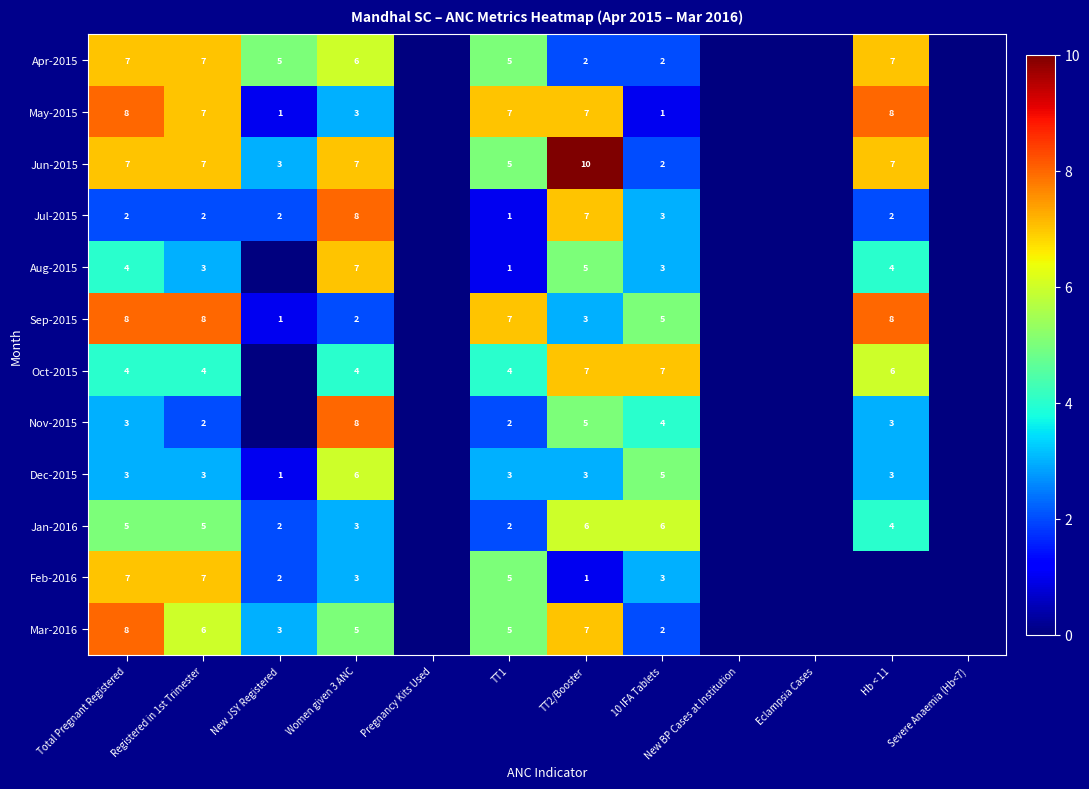

What is the total value across all series at Total Pregnant Registered?

66